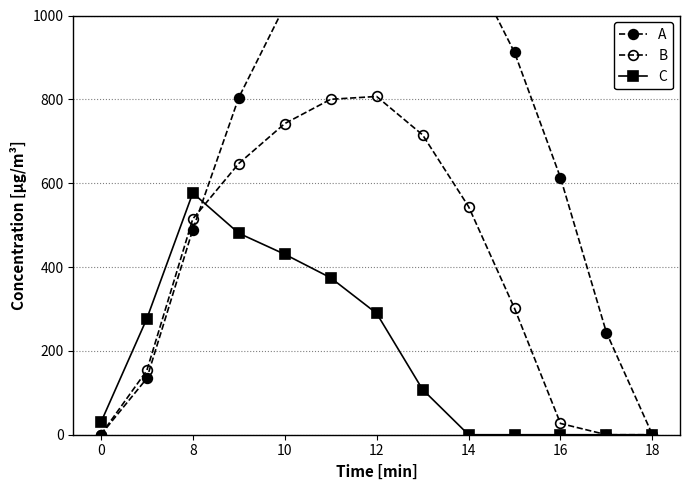

List the series in order of their overall mean, highest first.

A, B, C